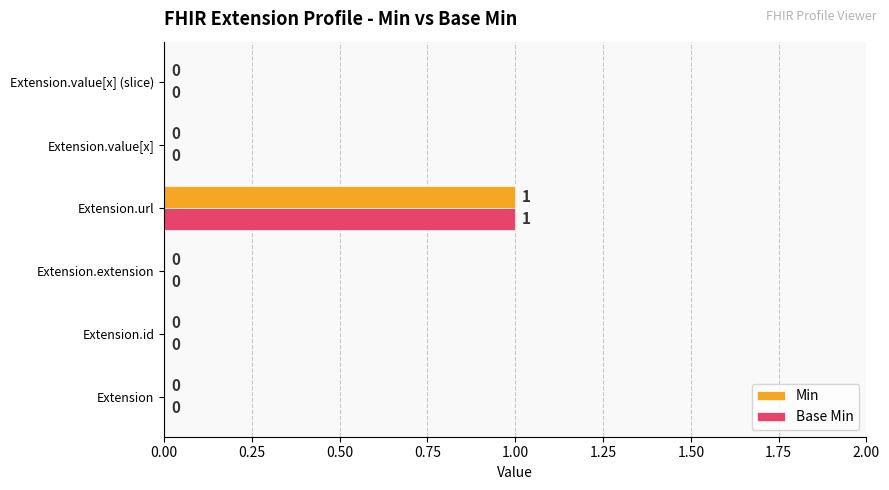

At which category is the sum across all series the highest?

Extension.url